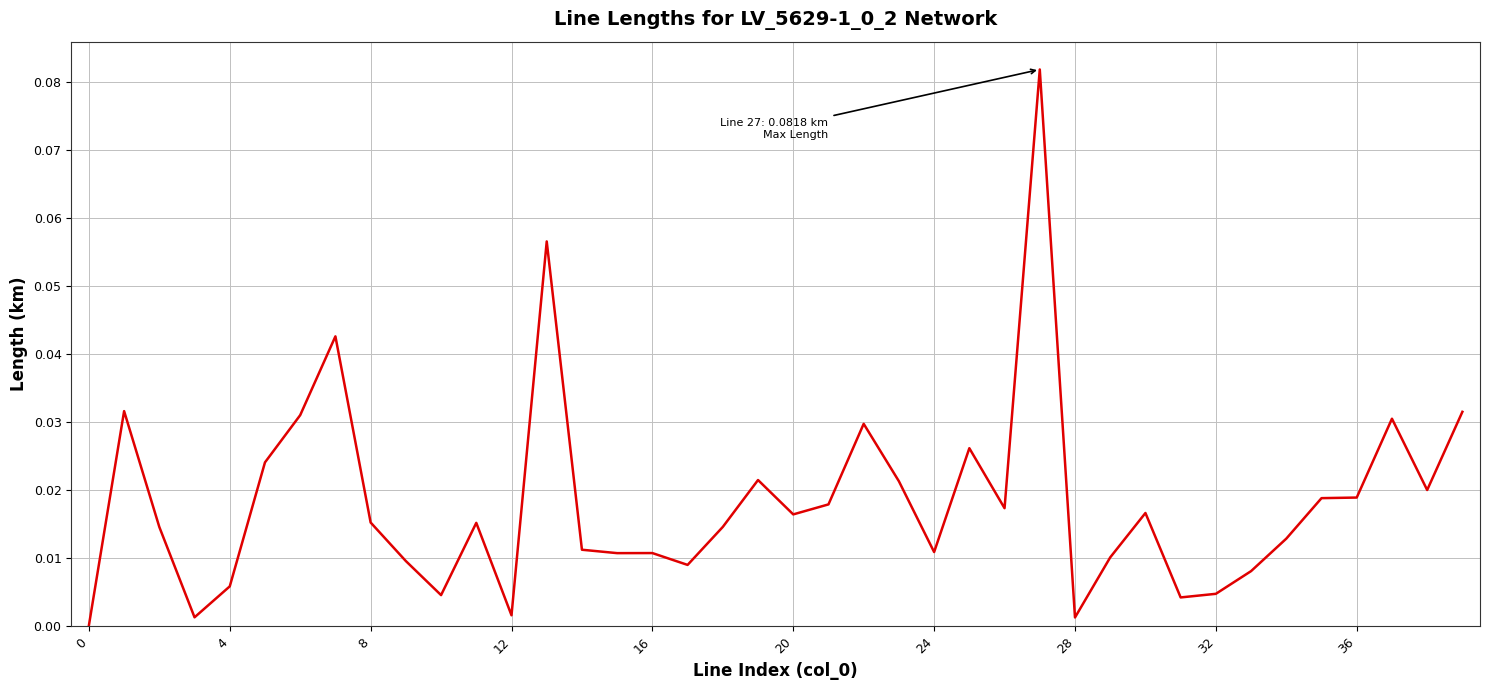

How many lines are shown in the chart?

1